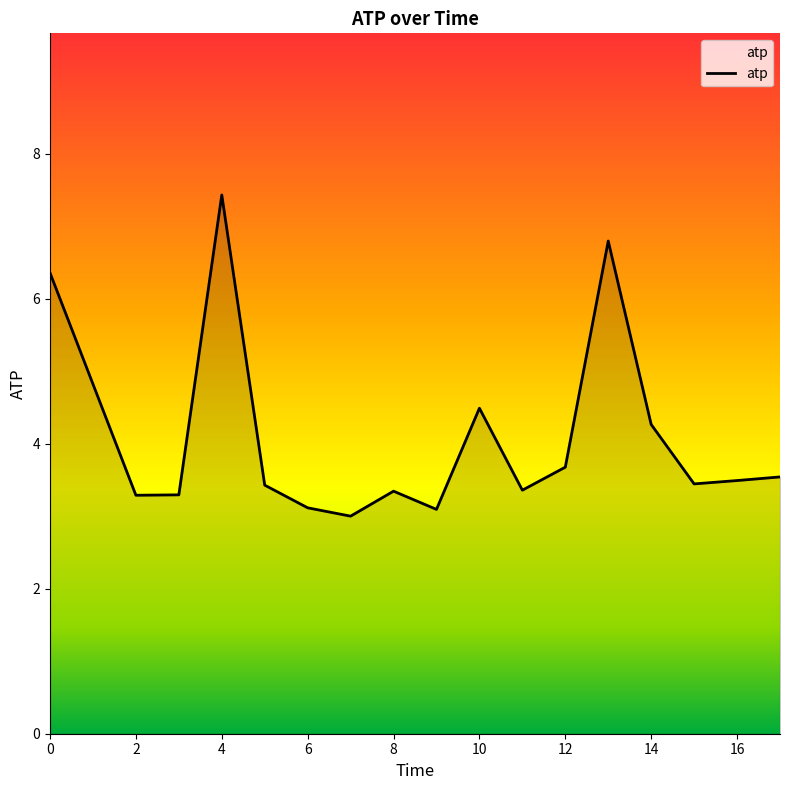

Does the chart have visible grid lines?

No